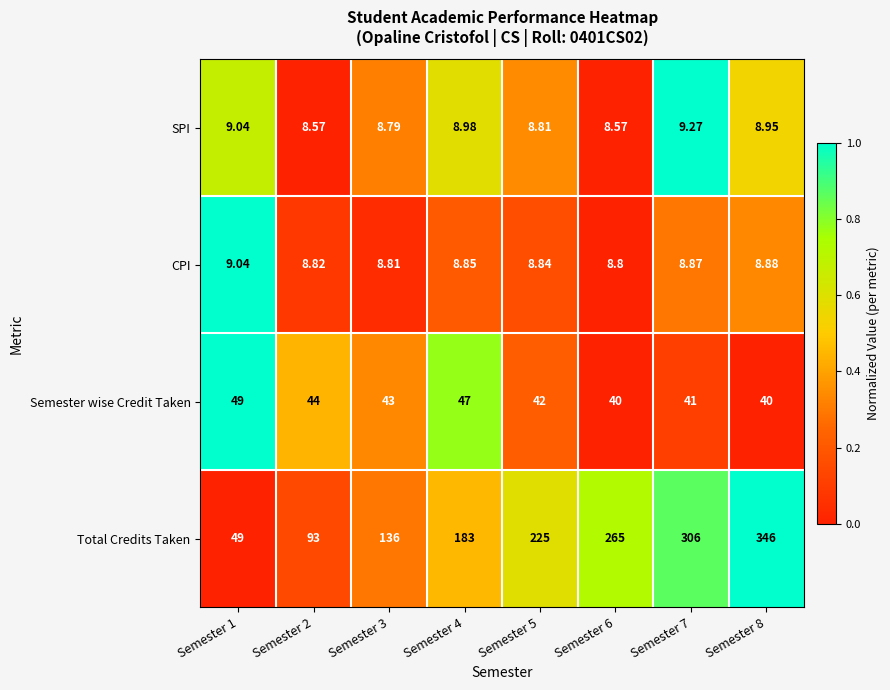

At Semester 2, list the series in order from smallest to largest.

SPI, CPI, Semester wise Credit Taken, Total Credits Taken